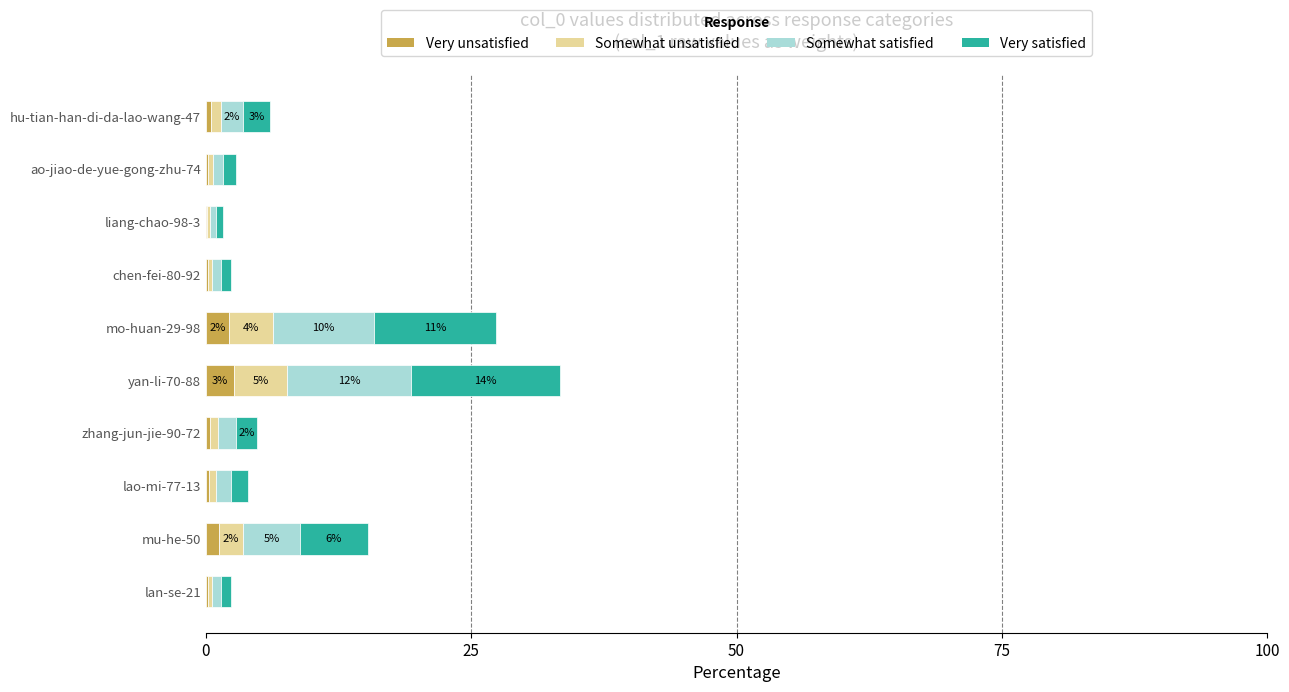

What is the maximum value for Very unsatisfied?

2.7